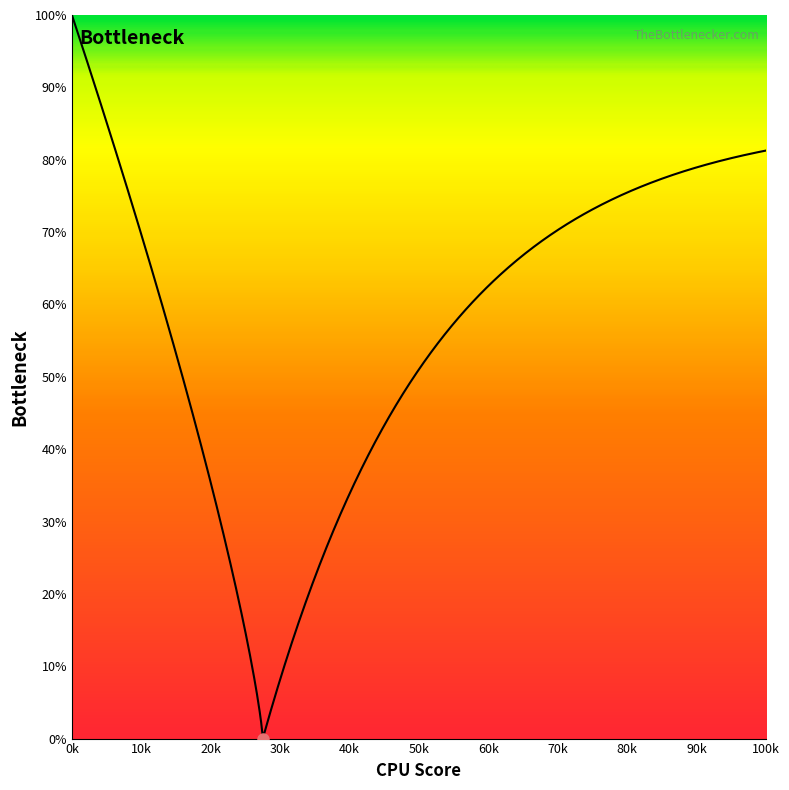

Does the chart have visible grid lines?

No